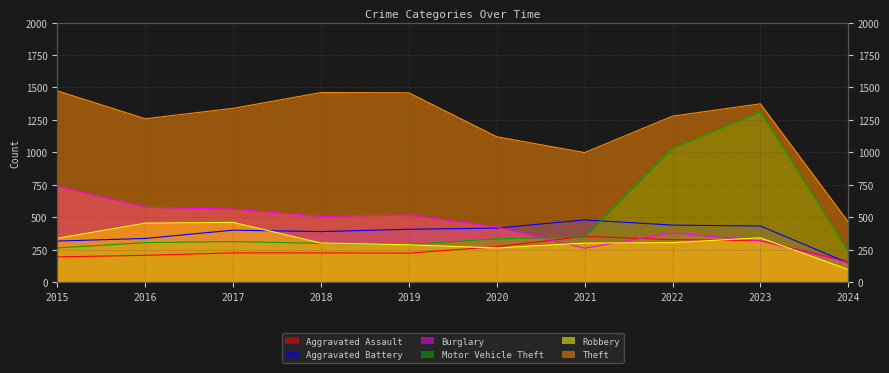

Reading left to right, what are all the values shown in this chart?

Aggravated Assault: 2015=194	2016=206	2017=225	2018=225	2019=223	2020=273	2021=352	2022=327	2023=320	2024=158
Aggravated Battery: 2015=316	2016=336	2017=400	2018=389	2019=407	2020=416	2021=479	2022=439	2023=432	2024=147
Burglary: 2015=738	2016=576	2017=562	2018=506	2019=517	2020=425	2021=261	2022=379	2023=317	2024=150
Motor Vehicle Theft: 2015=263	2016=304	2017=312	2018=298	2019=290	2020=333	2021=348	2022=1031	2023=1312	2024=237
Robbery: 2015=337	2016=454	2017=460	2018=301	2019=287	2020=263	2021=300	2022=304	2023=341	2024=96
Theft: 2015=1474	2016=1259	2017=1339	2018=1461	2019=1459	2020=1120	2021=998	2022=1279	2023=1374	2024=463